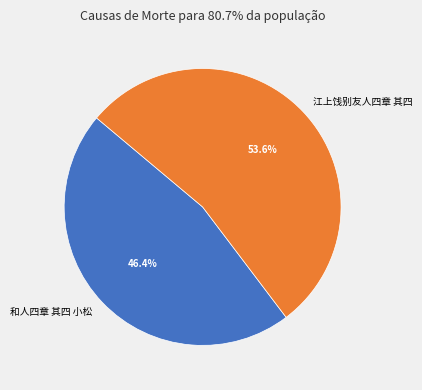

To the nearest percent, what is the difference between the 和人四章 其四 小松 and 江上饯别友人四章 其四 slice percentages?

7%